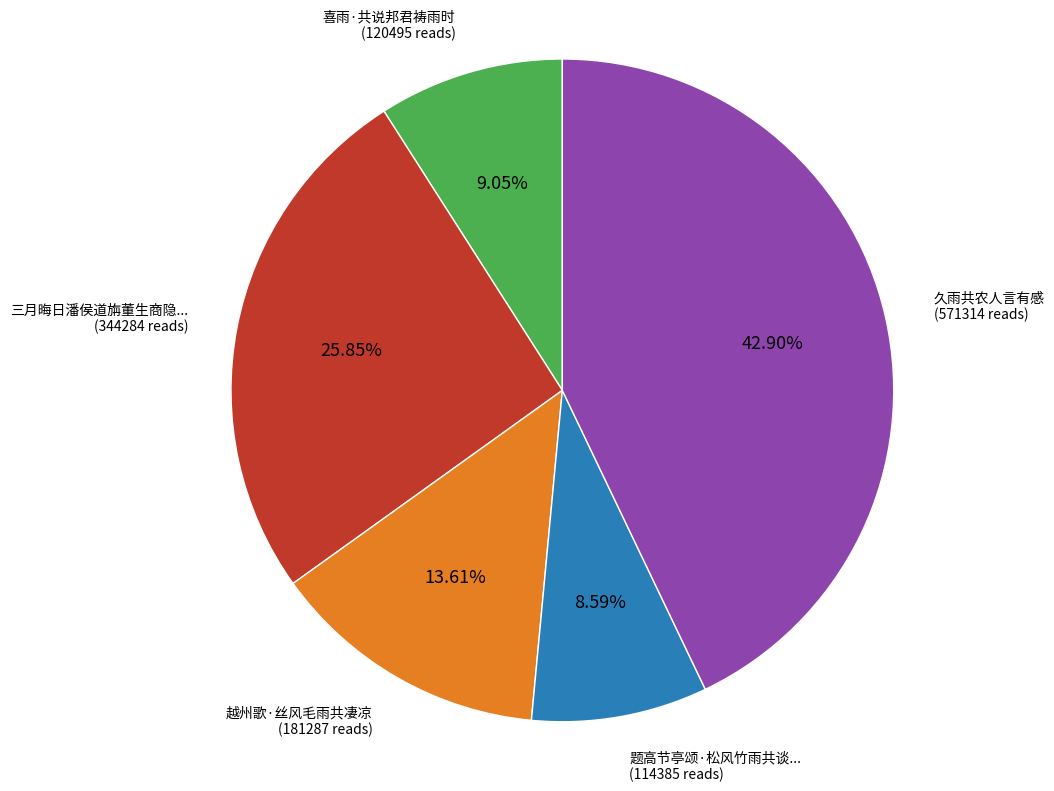

To the nearest percent, what is the difference between the largest and smallest slice percentages?

34%